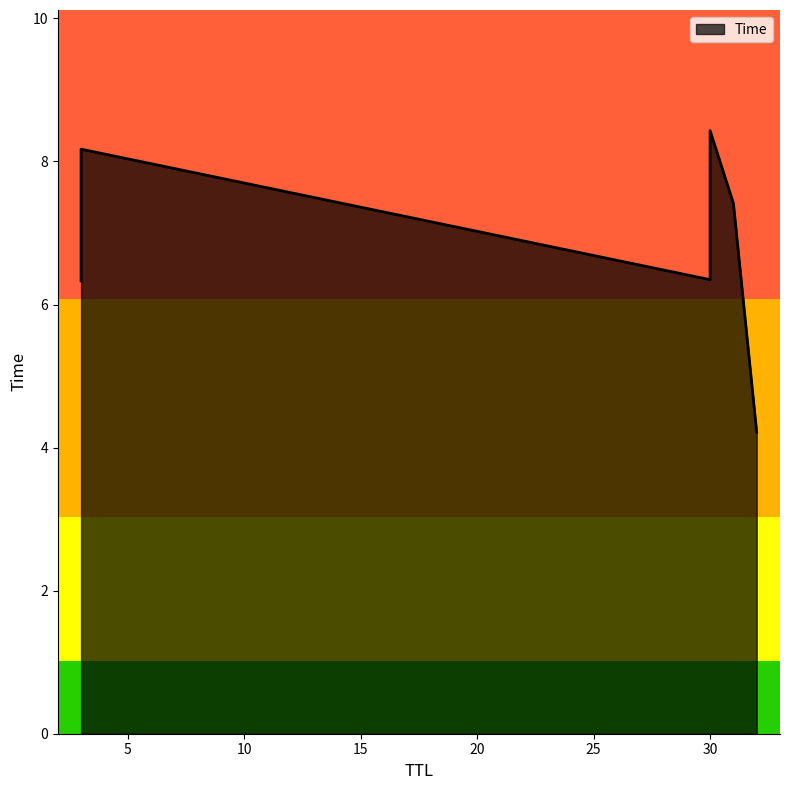

What is the label of the 4th point from the left?

31